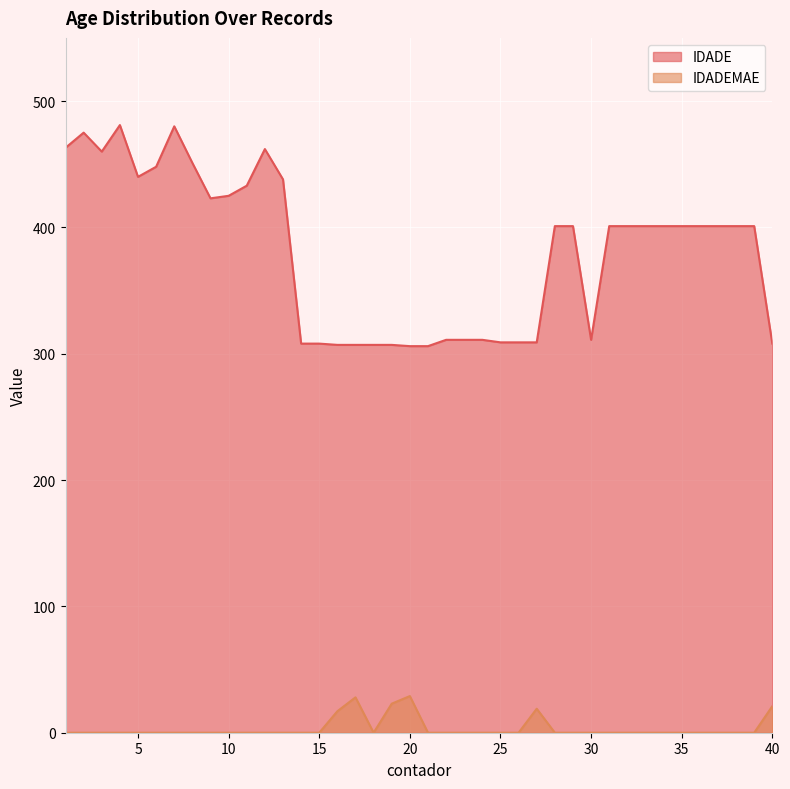

The value of IDADE at 39 is 270. True or false?

False